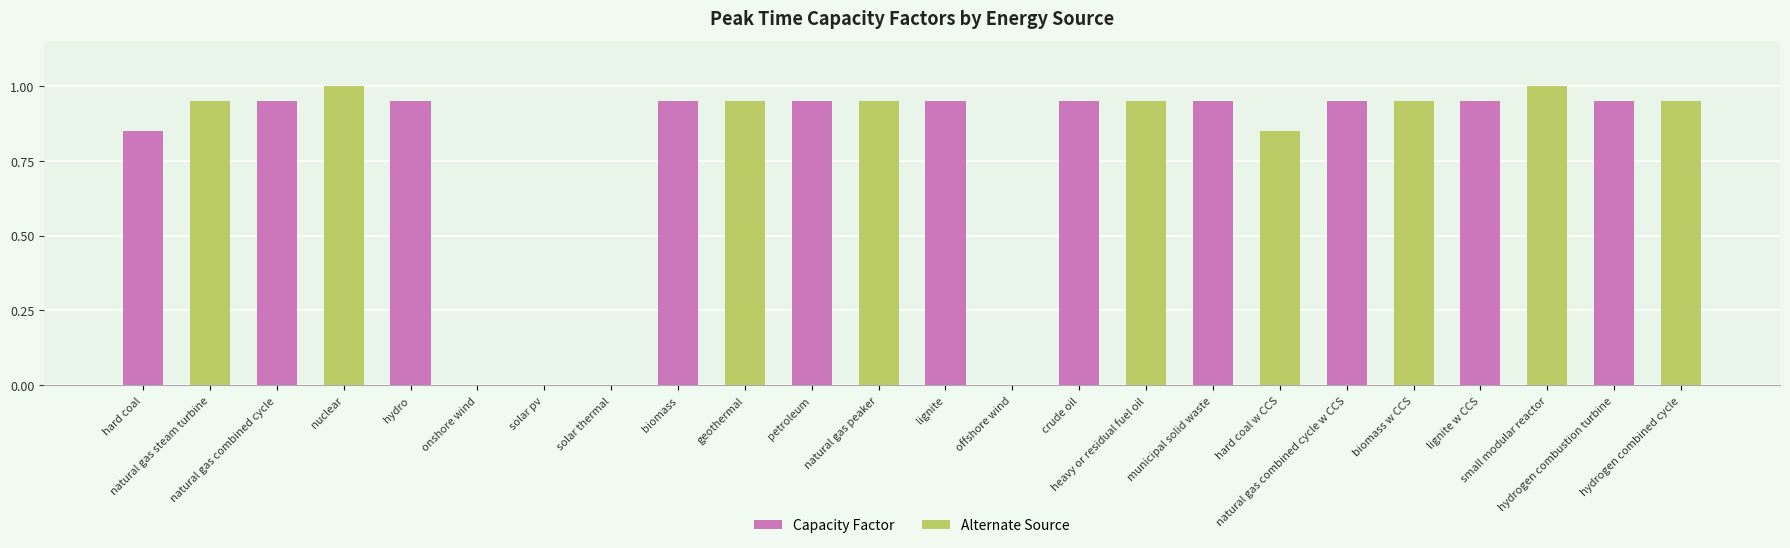

Reading right to left, extract all data points from this chart.

hydrogen combined cycle=0.9	hydrogen combustion turbine=0.9	small modular reactor=1.0	lignite w CCS=0.9	biomass w CCS=0.9	natural gas combined cycle w CCS=0.9	hard coal w CCS=0.8	municipal solid waste=0.9	heavy or residual fuel oil=0.9	crude oil=0.9	offshore wind=0.0	lignite=0.9	natural gas peaker=0.9	petroleum=0.9	geothermal=0.9	biomass=0.9	solar thermal=0.0	solar pv=0.0	onshore wind=0.0	hydro=0.9	nuclear=1.0	natural gas combined cycle=0.9	natural gas steam turbine=0.9	hard coal=0.8